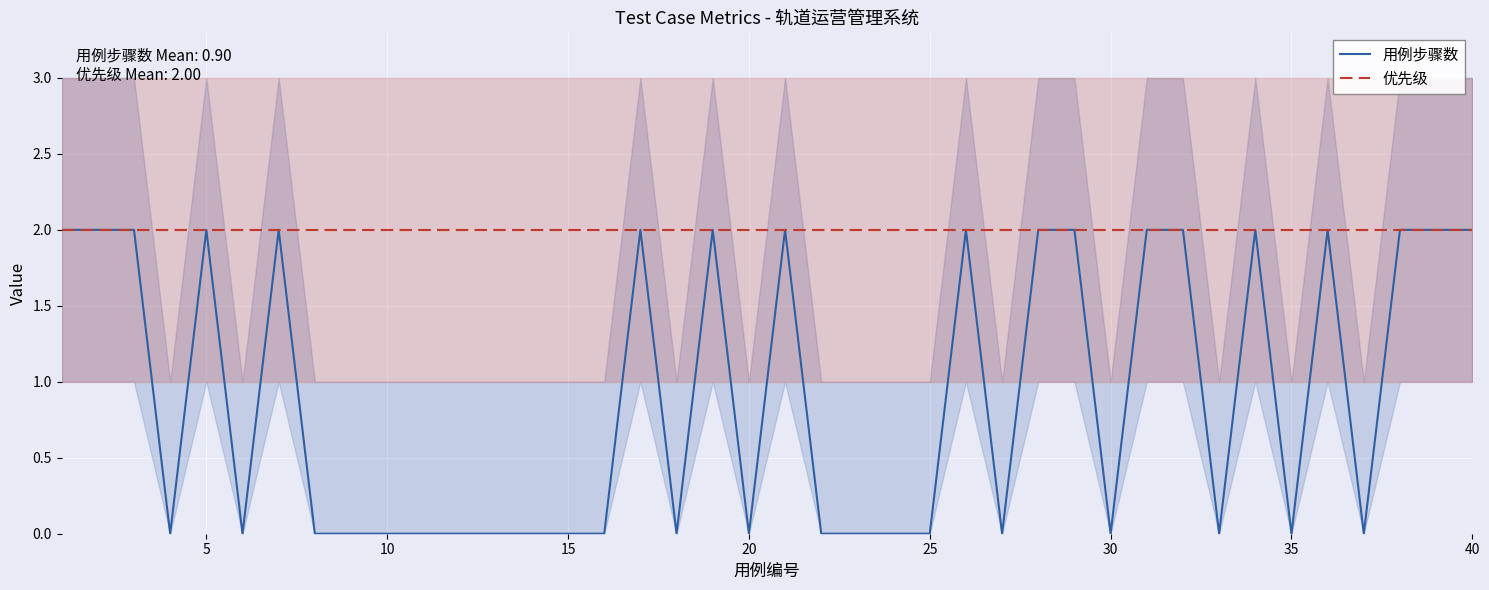

The value of 用例步骤数 at 15 is 0. True or false?

True